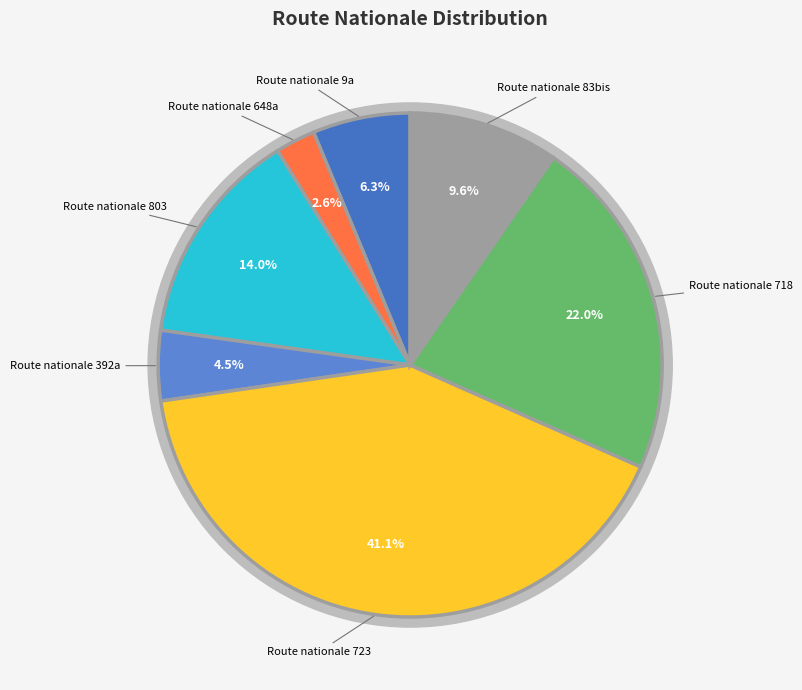

Do Route nationale 723 and Route nationale 648a together represent more than half of the pie?

No